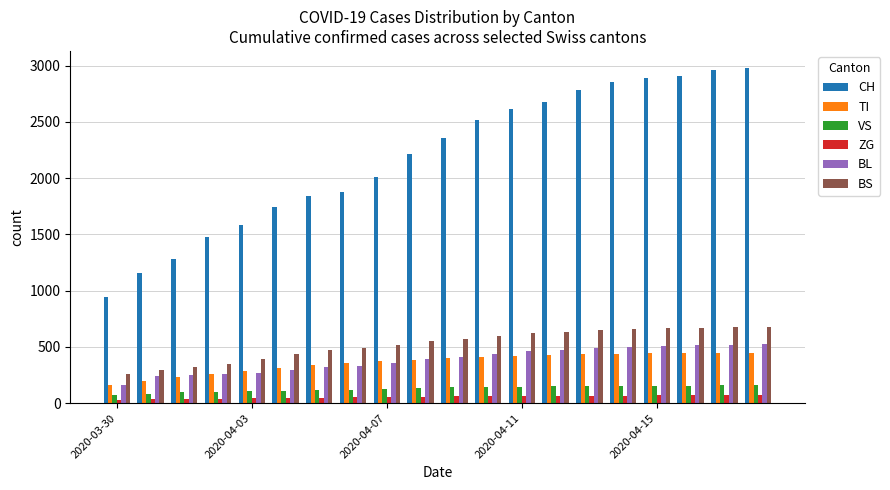

What is the sum of all TI values?

7243